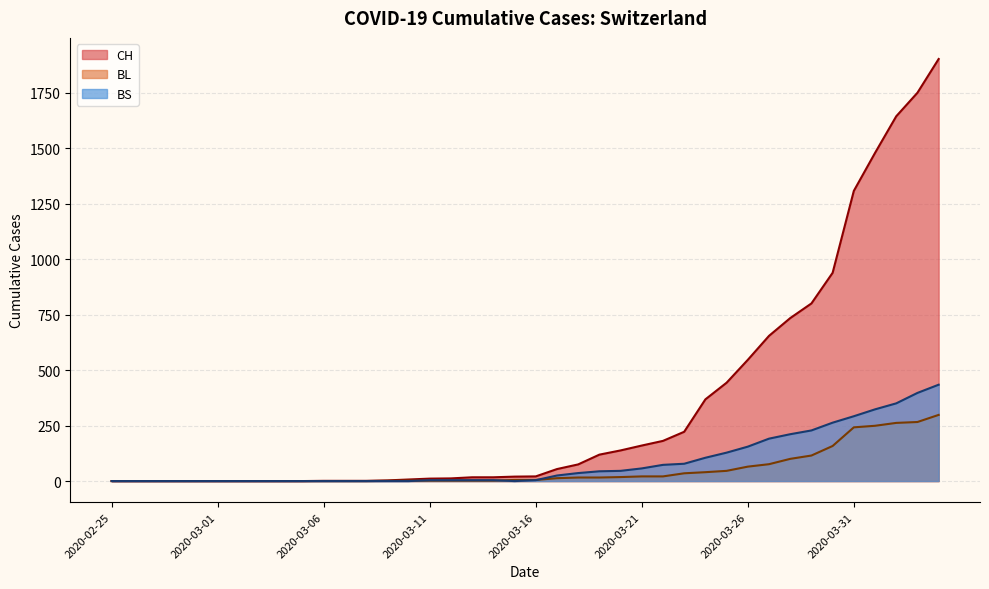

What is the greatest value displayed?

1901